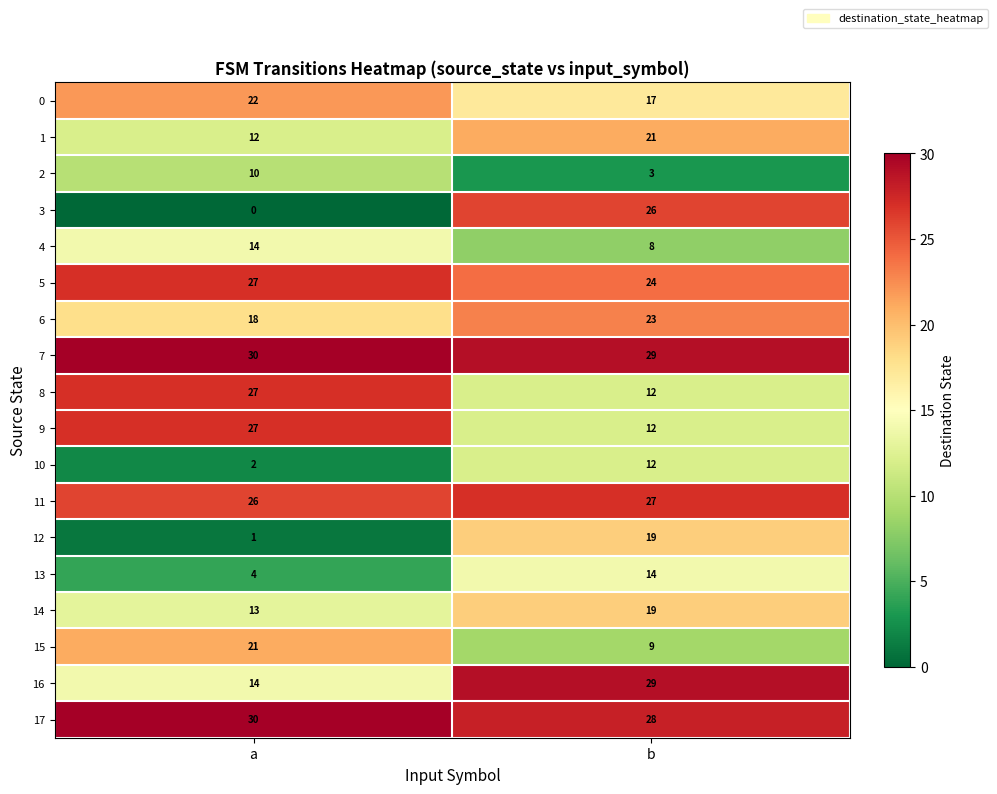

What is the difference between the highest and lowest values at a?

30